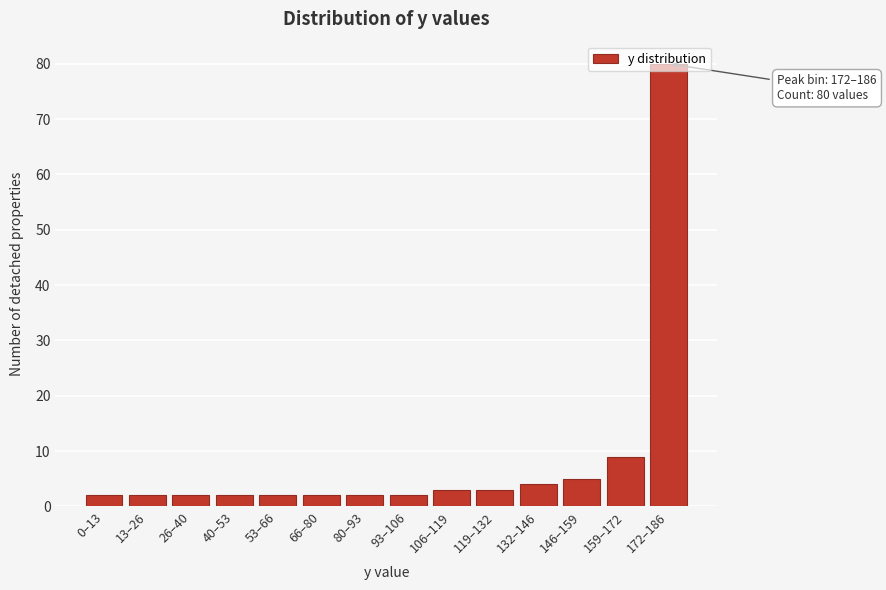

Which category has the highest value across all series?

172–186